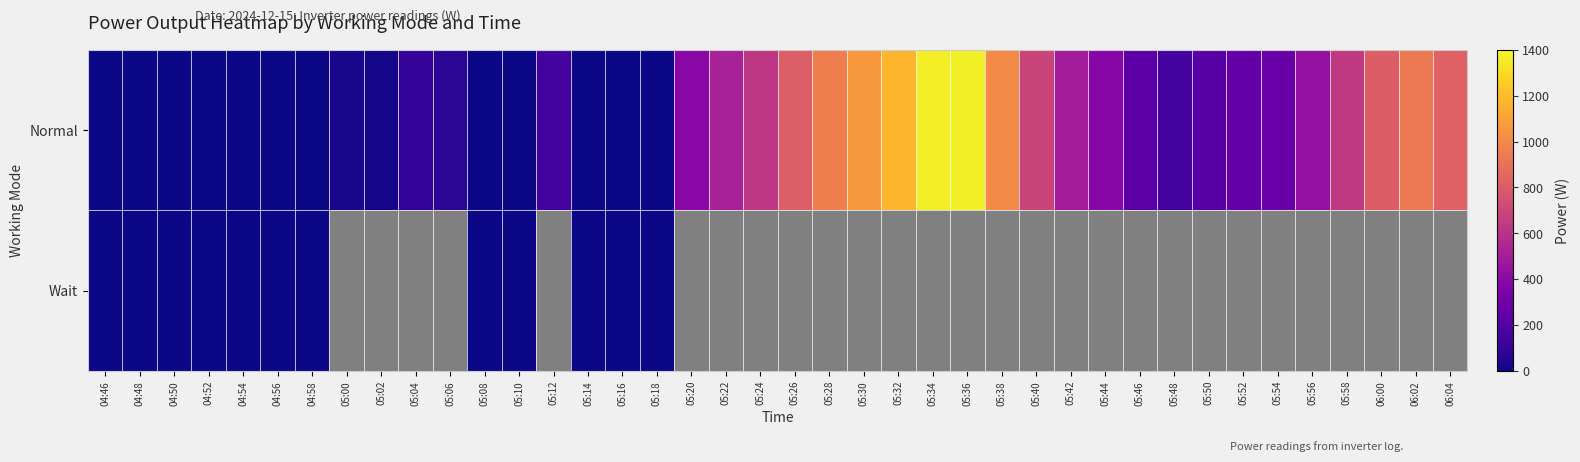

Rank the series by their maximum value, from lowest to highest.

Wait, Normal